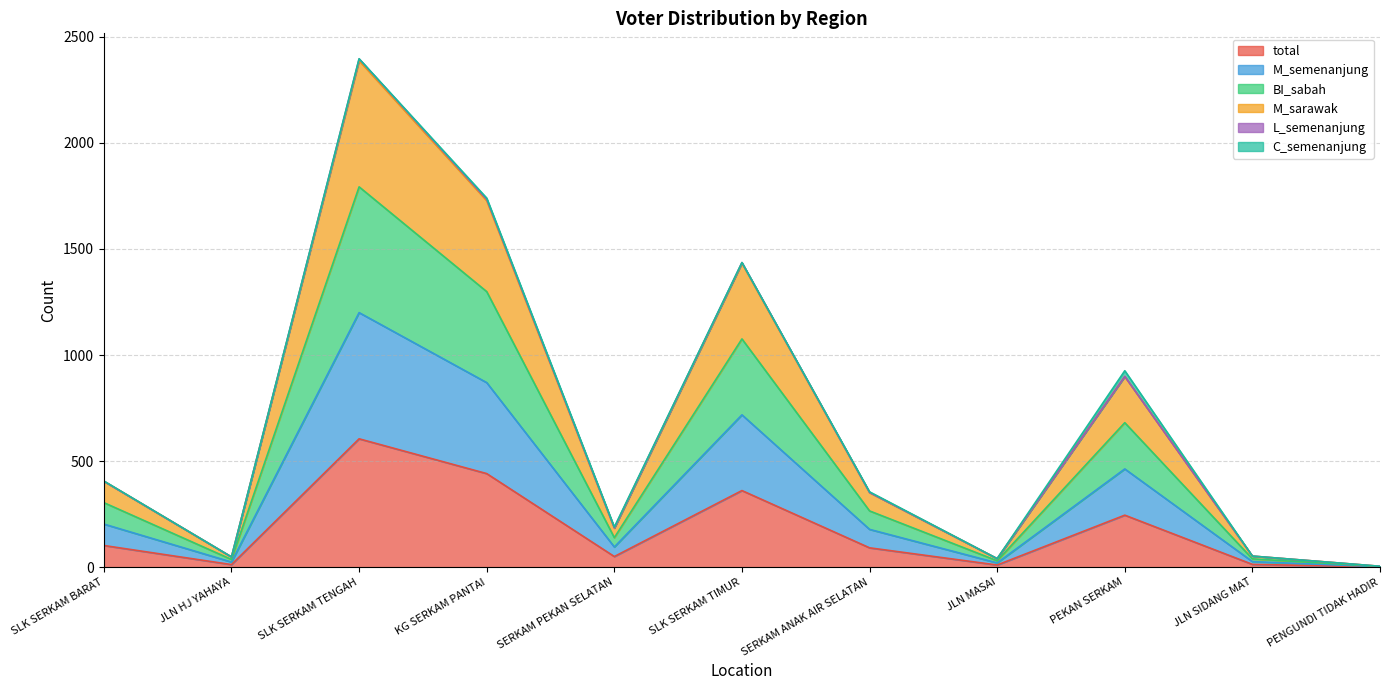

True or false: M_sarawak has a value of 199 at PEKAN SERKAM.

False